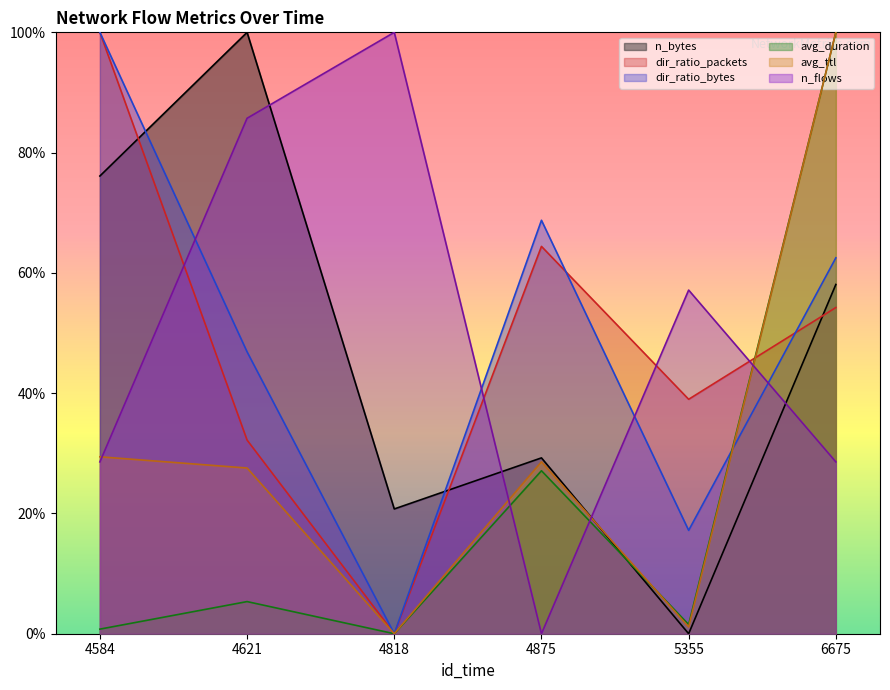

What is the value of the n_bytes point at the 2nd from the left?

1.0